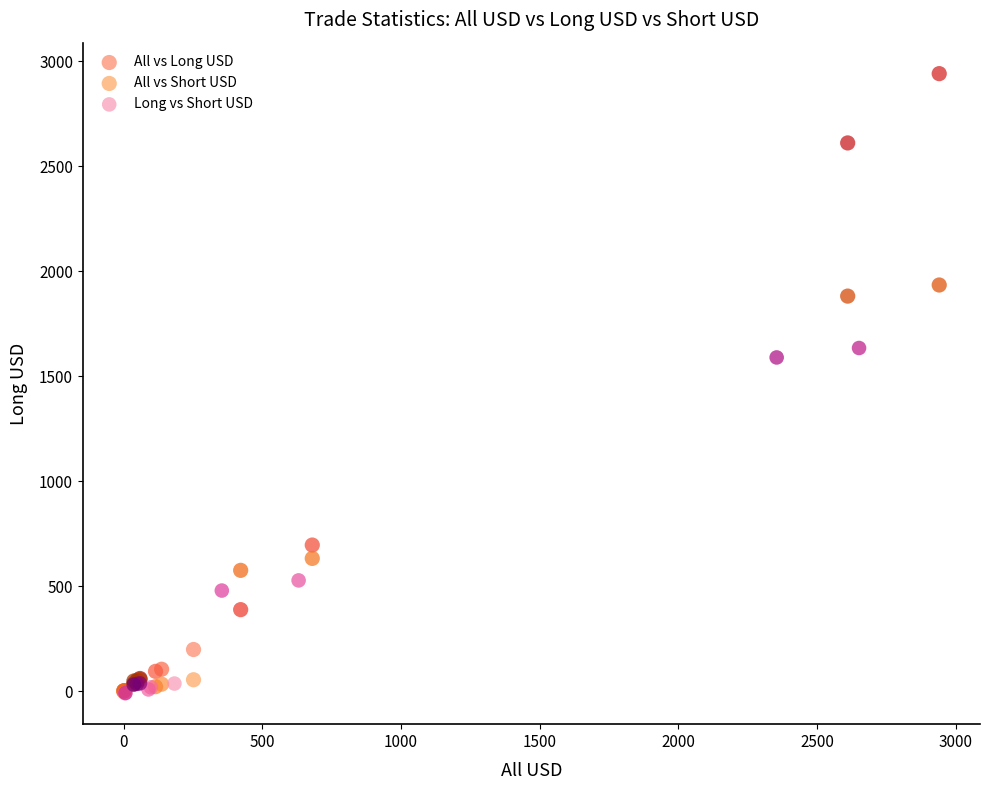

What are all the series names shown in the legend?

All vs Long USD, All vs Short USD, Long vs Short USD